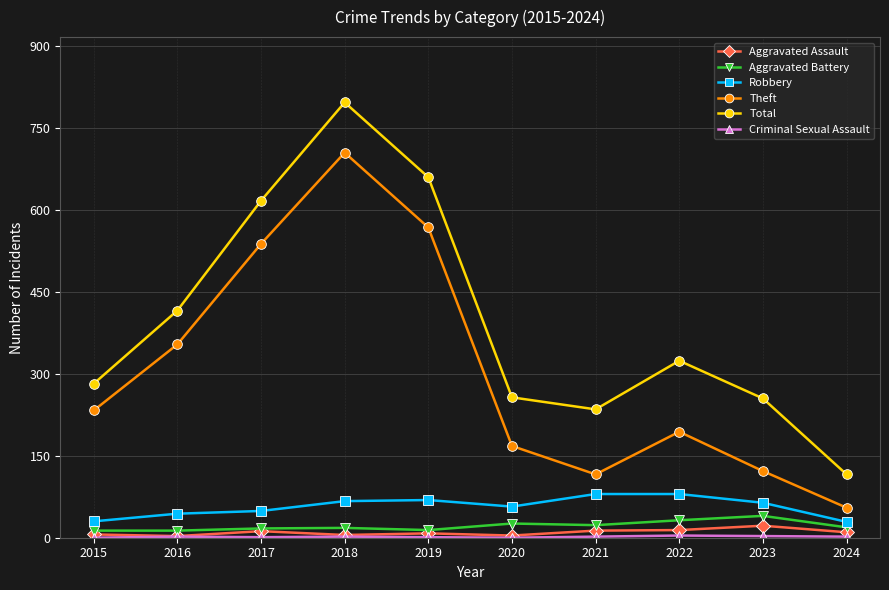

Count the number of data series in this chart.

6